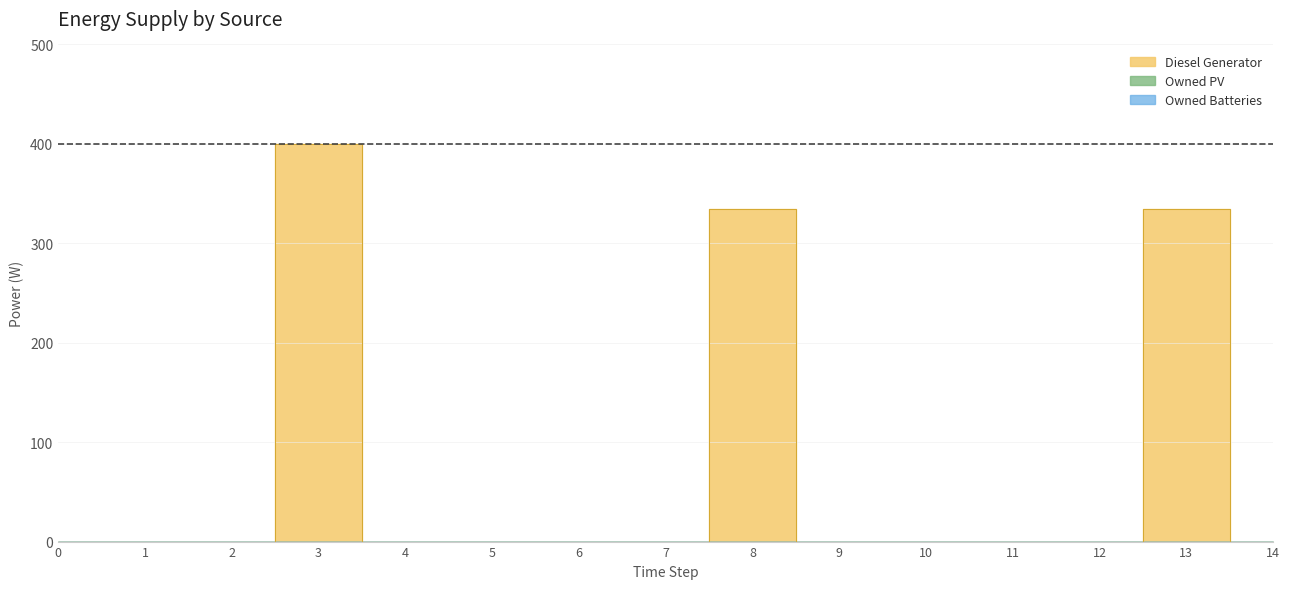

Does the chart have visible grid lines?

Yes